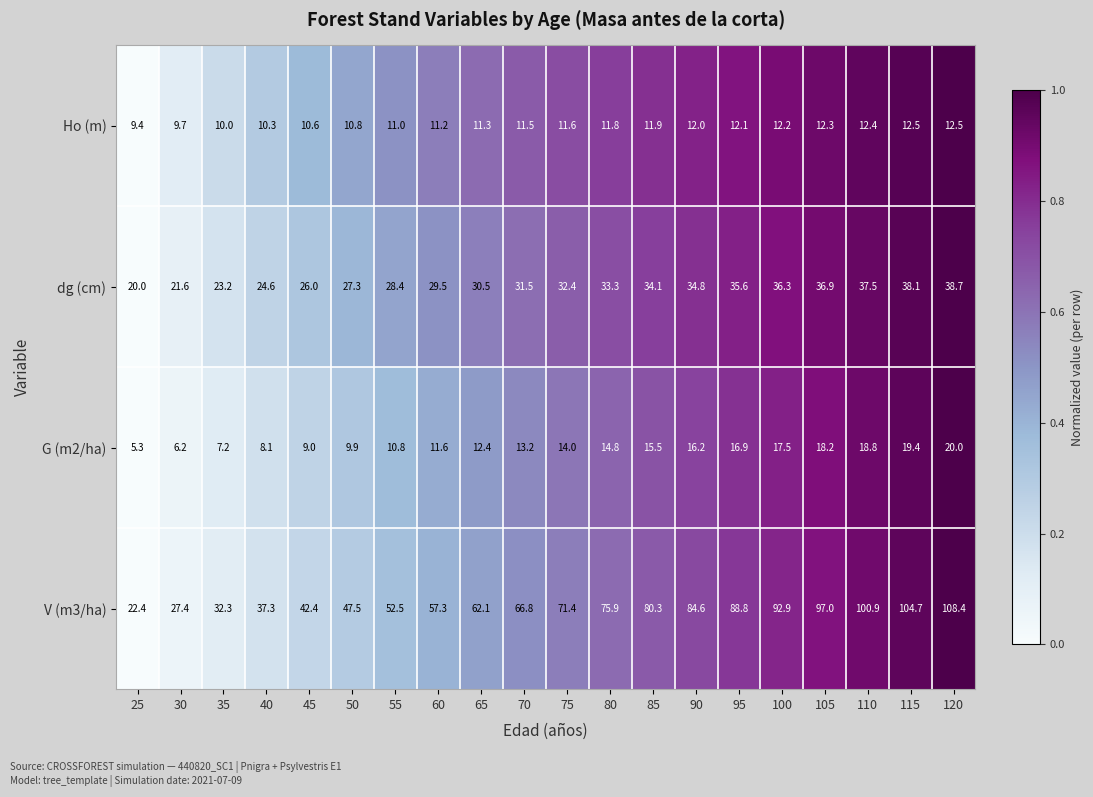

Which series has the widest spread of values?

V (m3/ha)